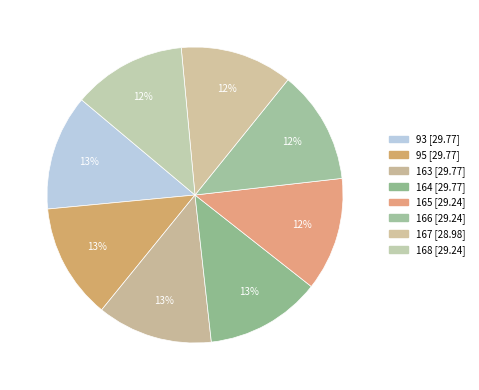

How many segments does this pie chart have?

8